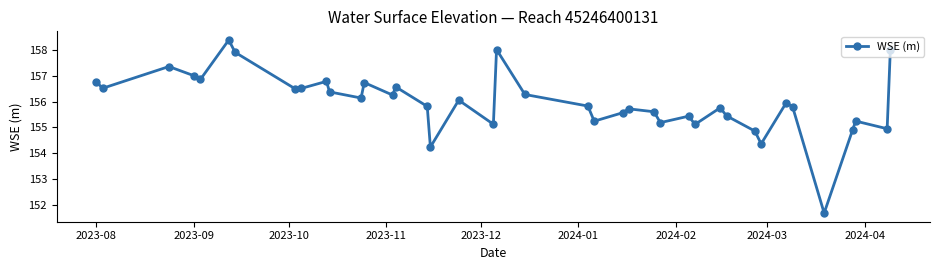

What is the value of the 14th point from the left?

156.3